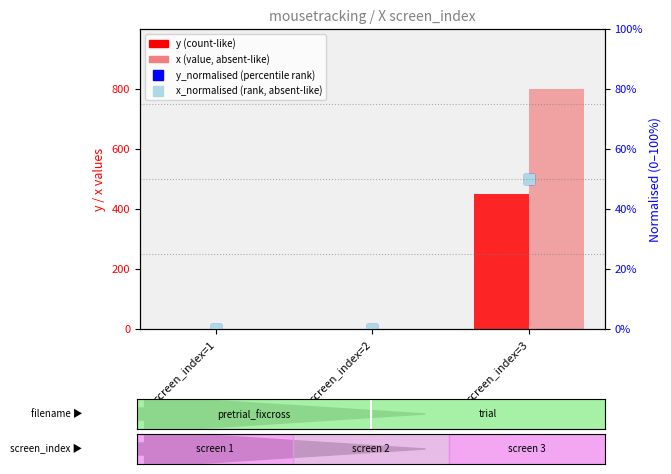

Where is y_normalised (percentile rank) nearest to the value 24?

screen_index=1